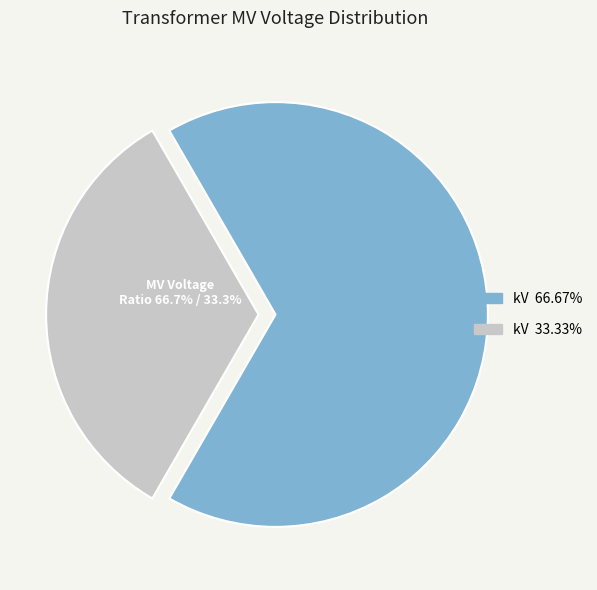

How many slices are in this pie chart?

2